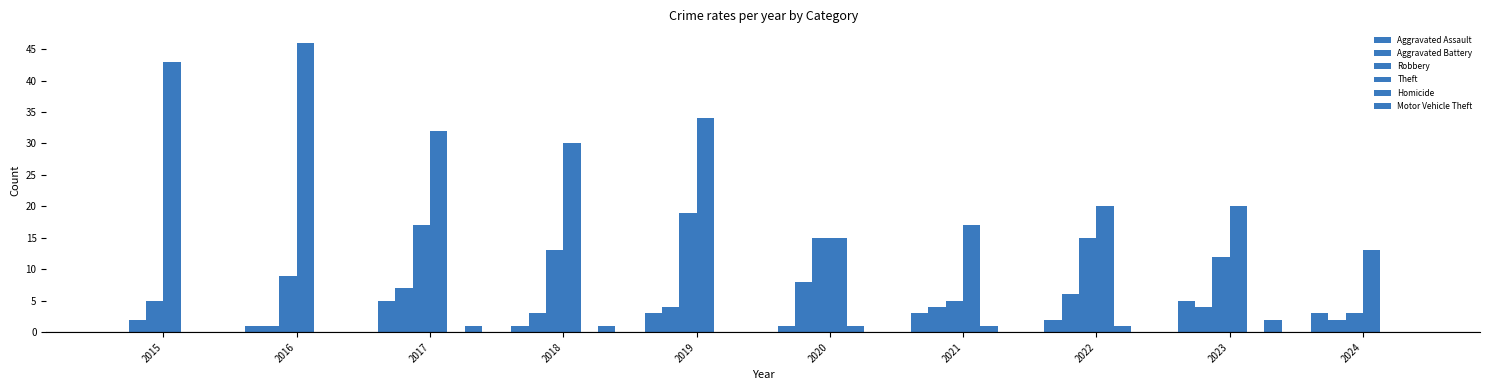

How many groups of bars are there?

10